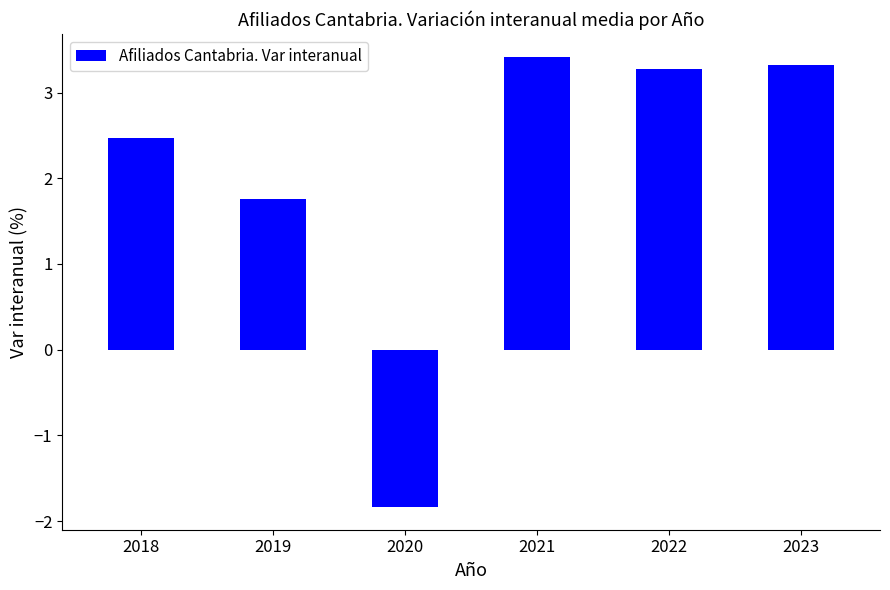

What is the difference between the values at 2019 and 2021?

1.7